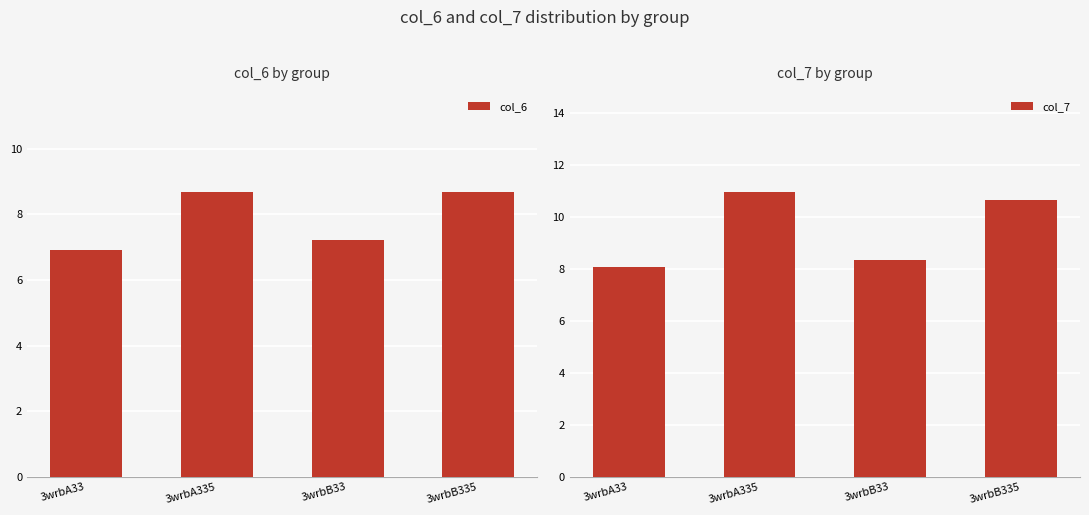

Reading left to right, what are all the values shown in this chart?

col_6: 6.9	8.7	7.2	8.7
col_7: 8.1	11.0	8.4	10.7